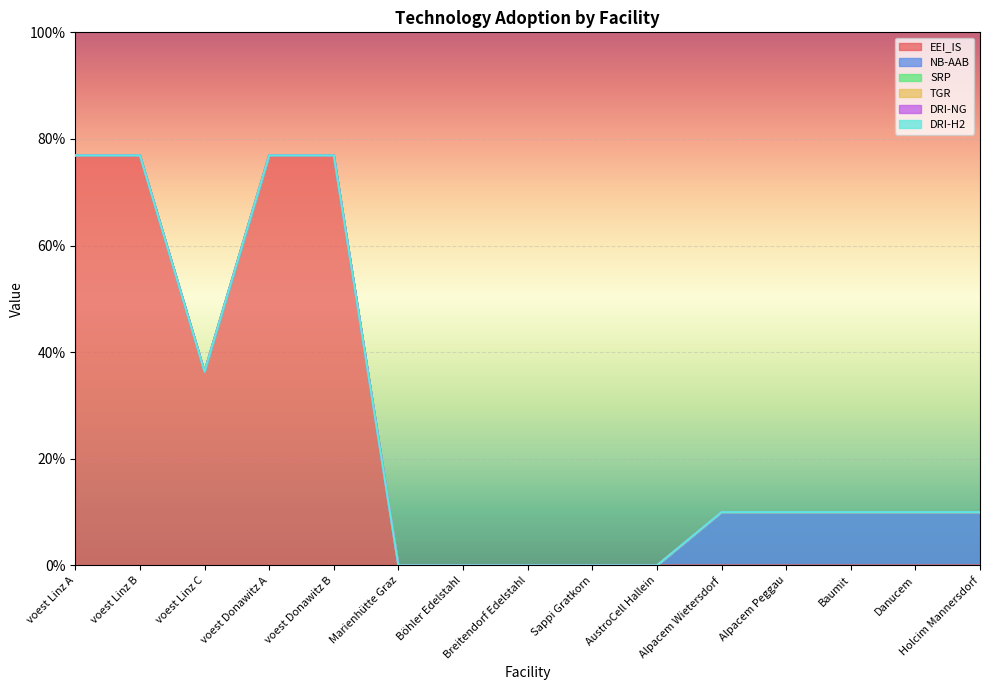

How many series are shown in this chart?

6